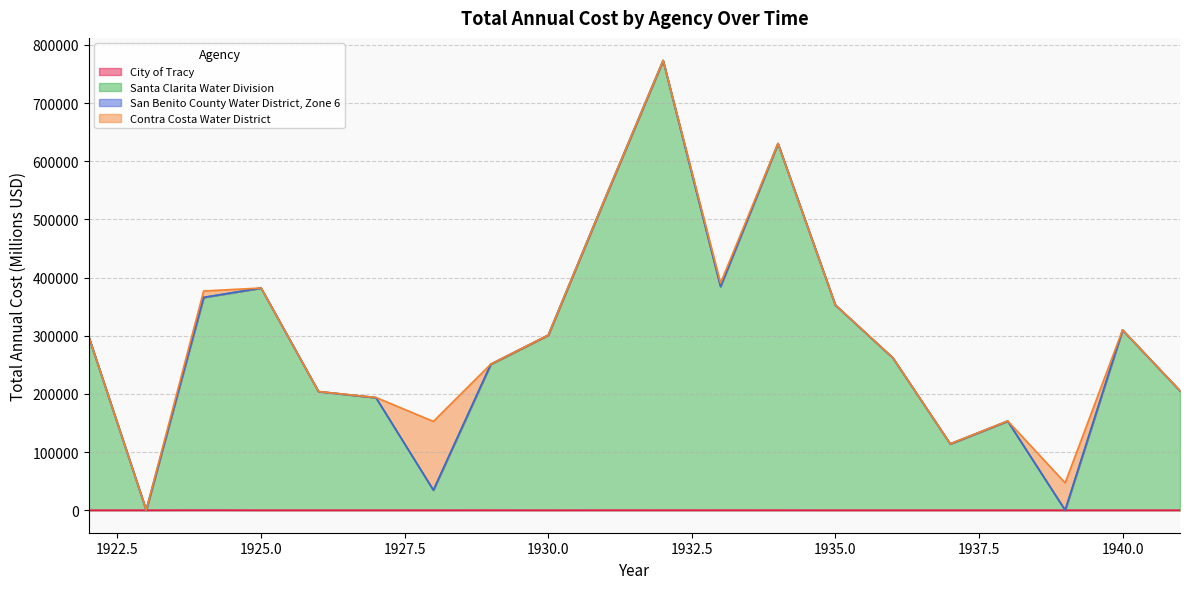

Does the chart display data point markers on the line(s)?

No